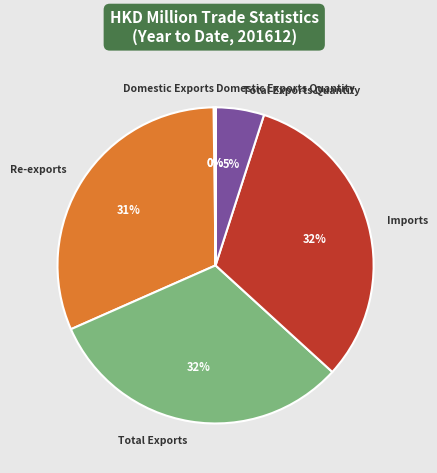

True or false: Total Exports accounts for 24% of the total.

False